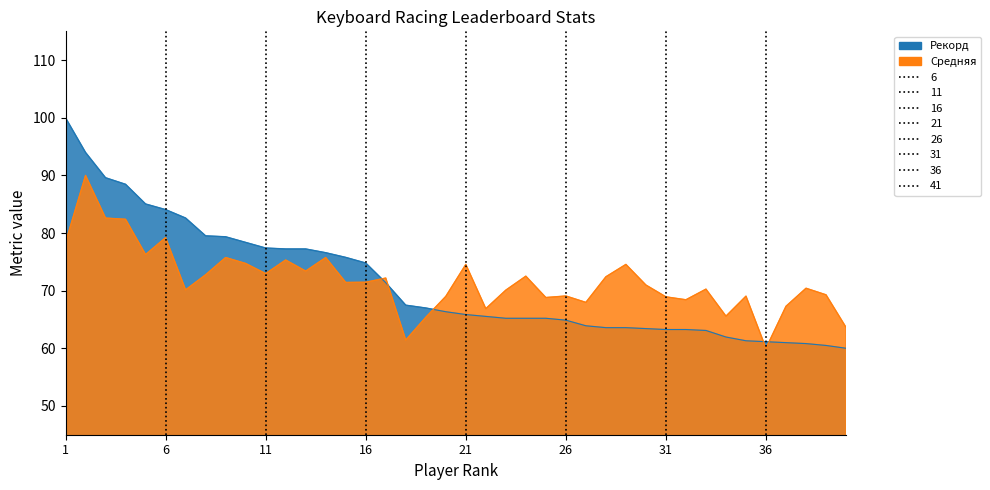

What is the value of the Рекорд point at the 6th from the left?

84.1